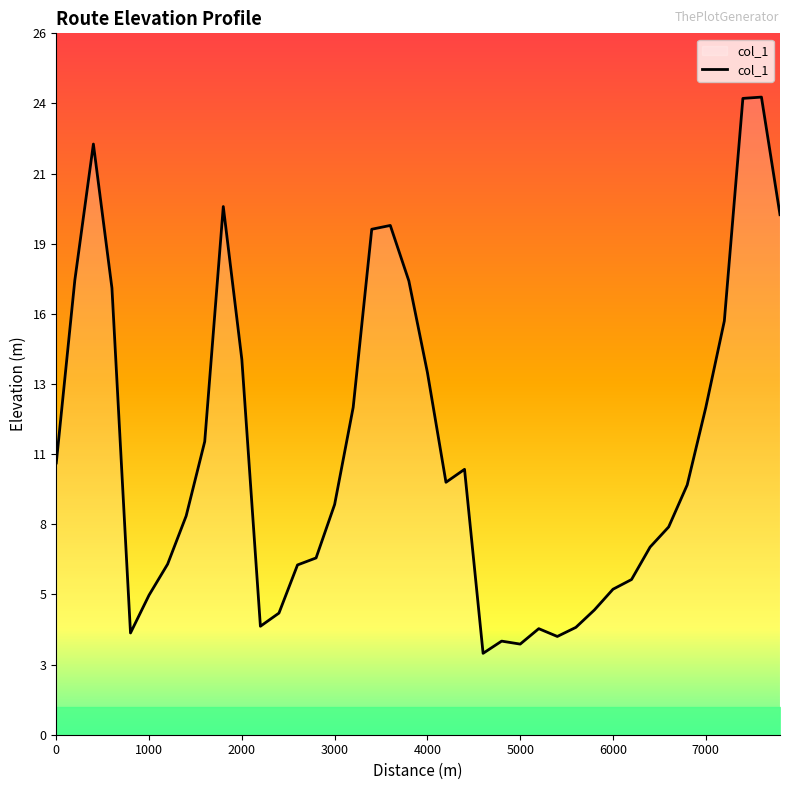

How many points are lower than both their immediate neighbors (excluding endpoints)?

6